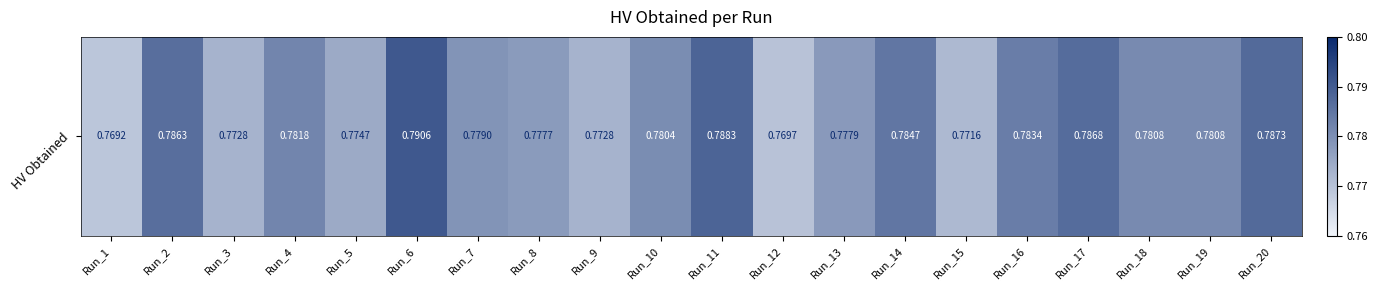

Count the values in the range 0 to 1.

20